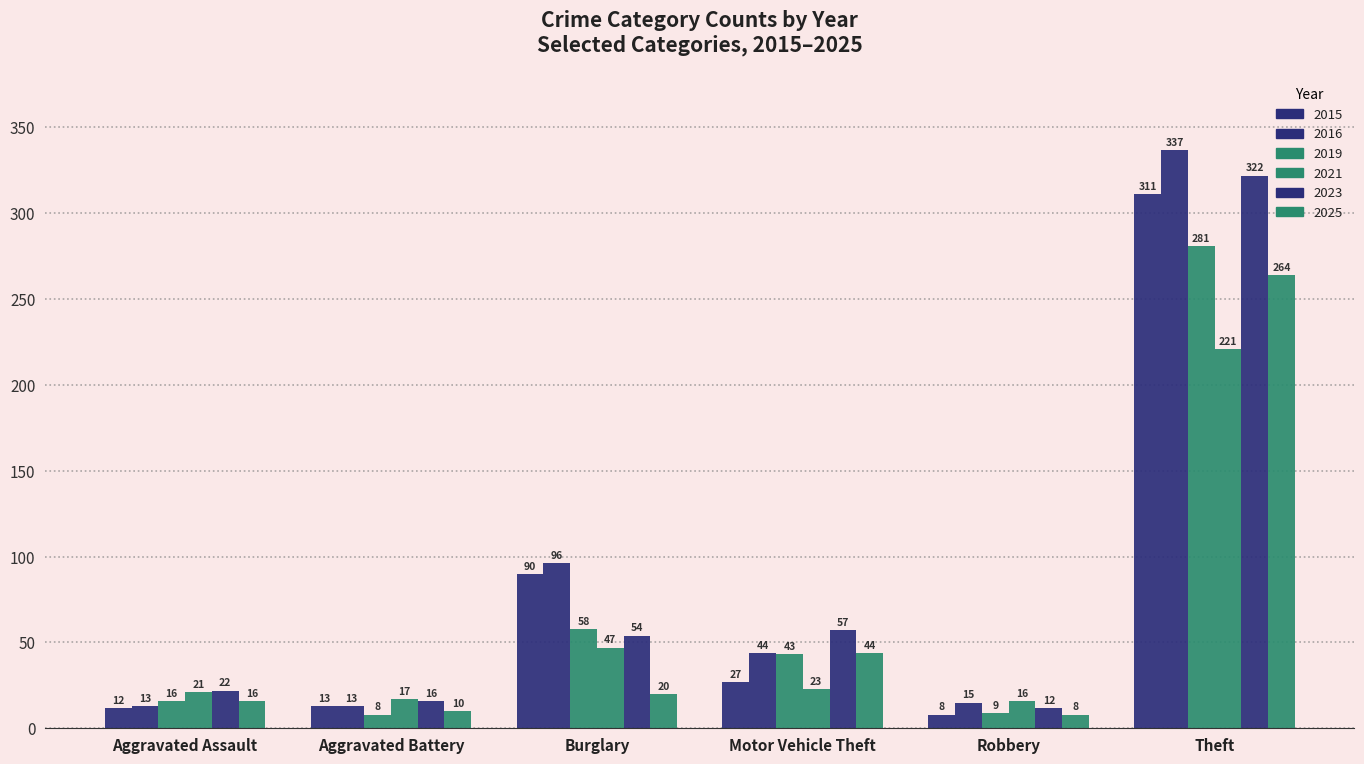

How many distinct data groups are displayed?

6